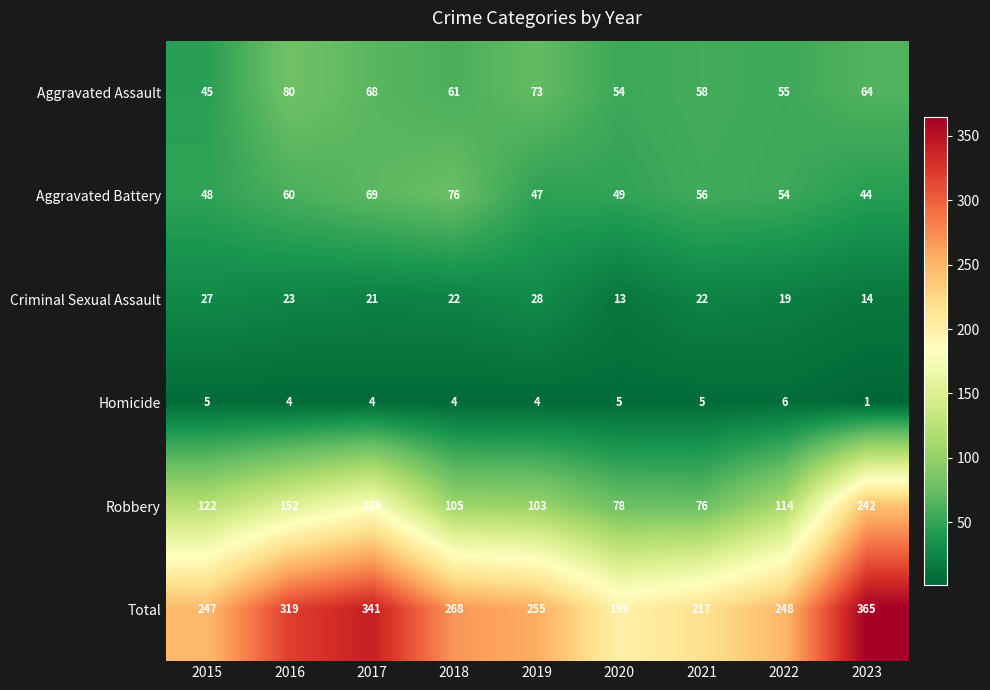

True or false: Total has a value of 122 at 2022.

False